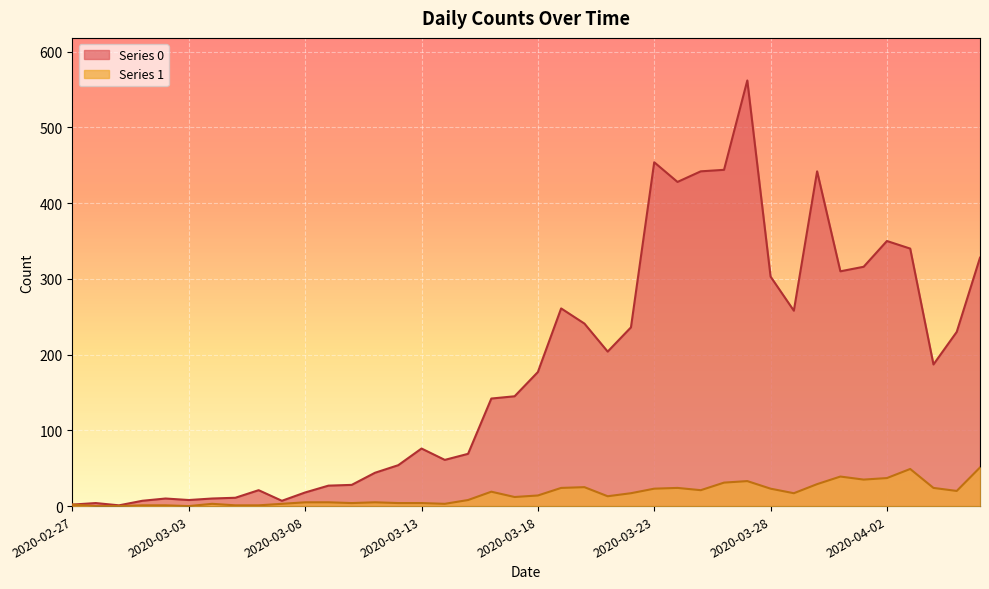

Reading left to right, transcribe all the data shown in this chart.

Series 0: 2	4	1	7	10	8	10	11	21	7	18	27	28	44	54	76	61	69	142	145	177	261	241	204	236	454	428	442	444	562	303	258	442	310	316	350	340	187	230	328
Series 1: 2	0	0	1	1	0	3	1	1	3	5	5	4	5	4	4	3	8	19	12	14	24	25	13	17	23	24	21	31	33	23	17	29	39	35	37	49	24	20	51